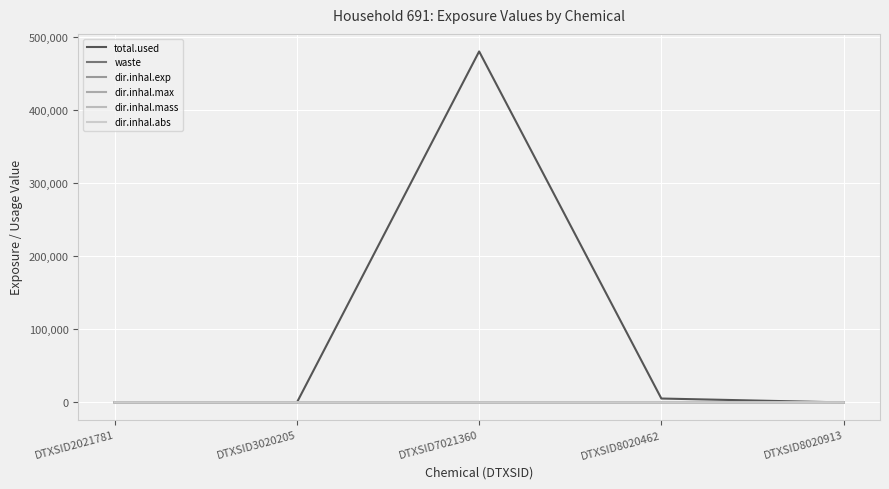

At which category is the sum across all series the highest?

DTXSID7021360